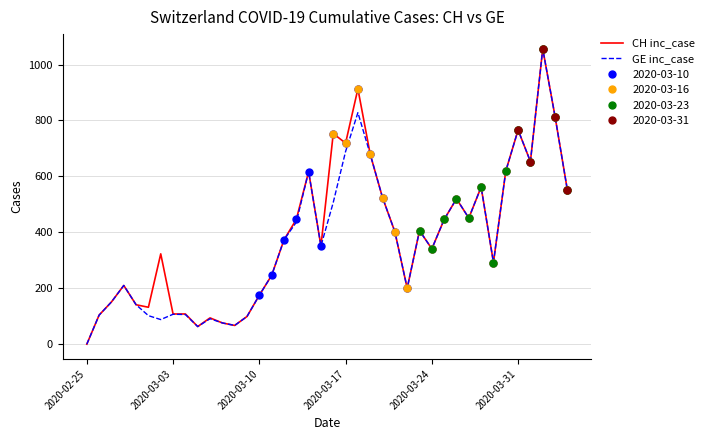

Which category has the lowest value in the CH inc_case series?

2020-02-25